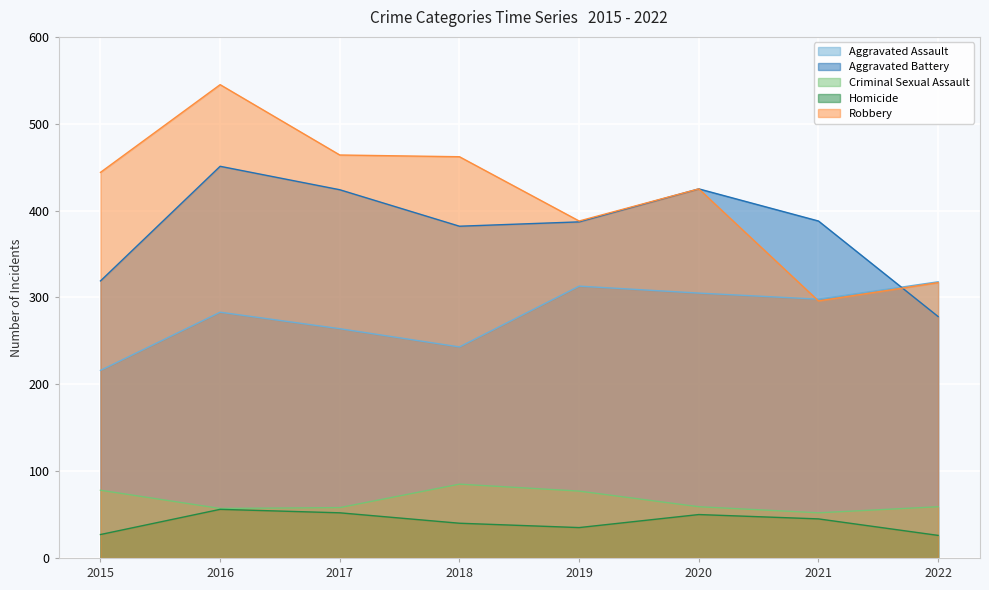

Which has a higher value, 2021 or 2019?

2019